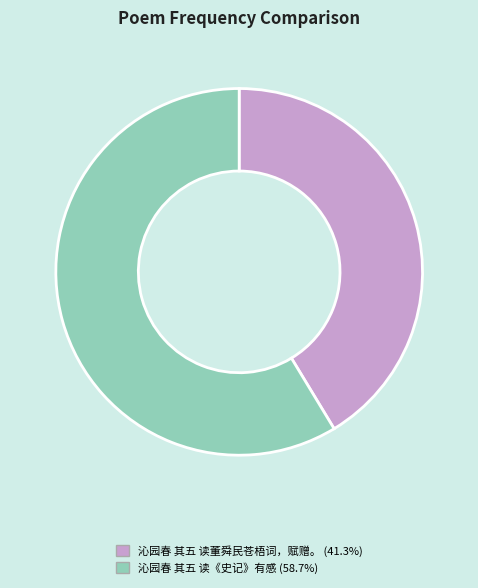

Is the sum of 沁园春 其五 读《史记》有感 and 沁园春 其五 读董舜民苍梧词，赋赠。 greater than half?

Yes